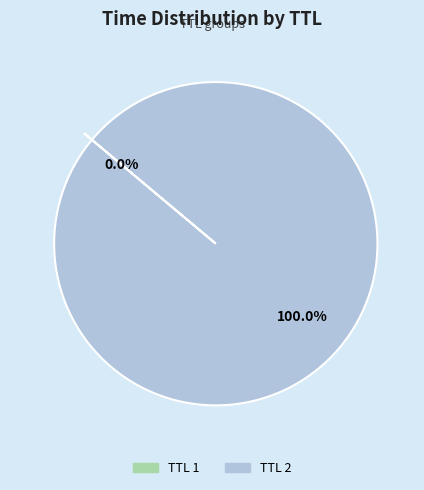

Is there any slice that represents more than half of the pie?

Yes